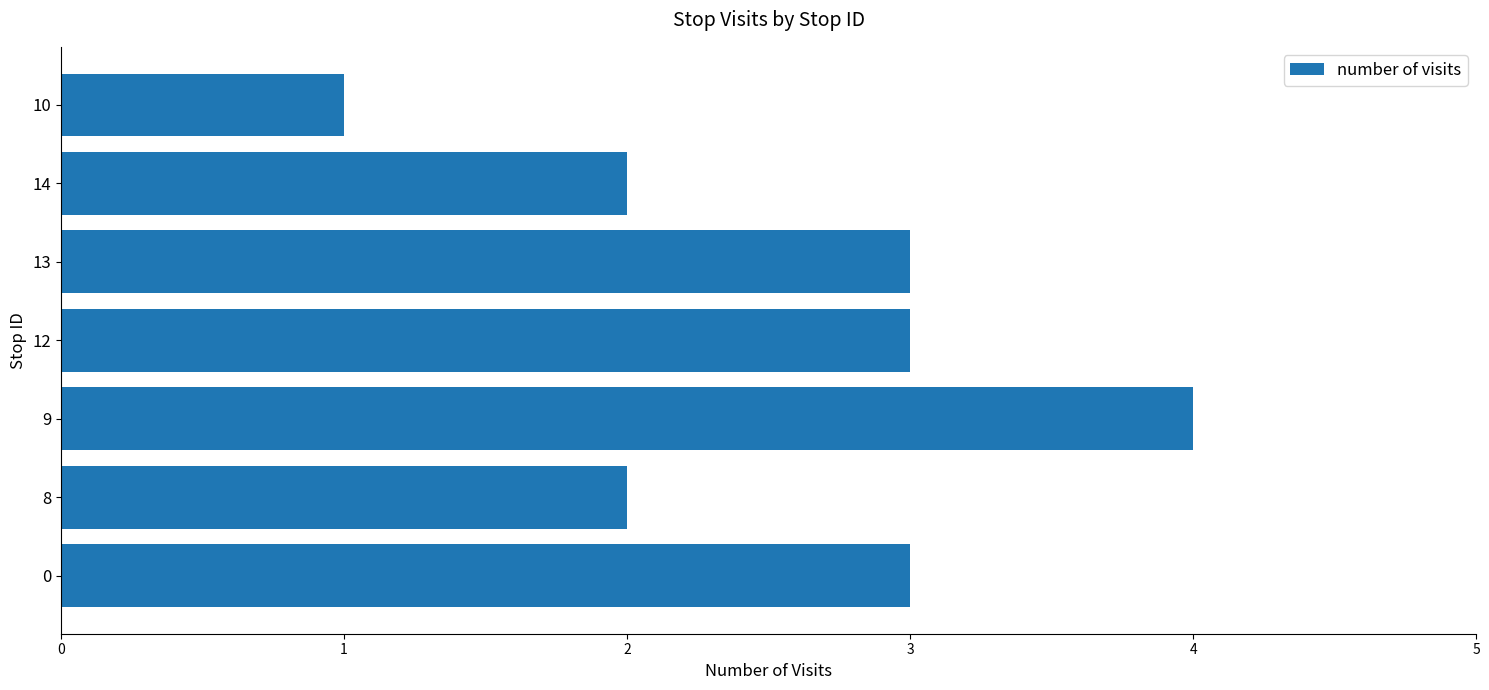

Does the chart contain any negative values?

No